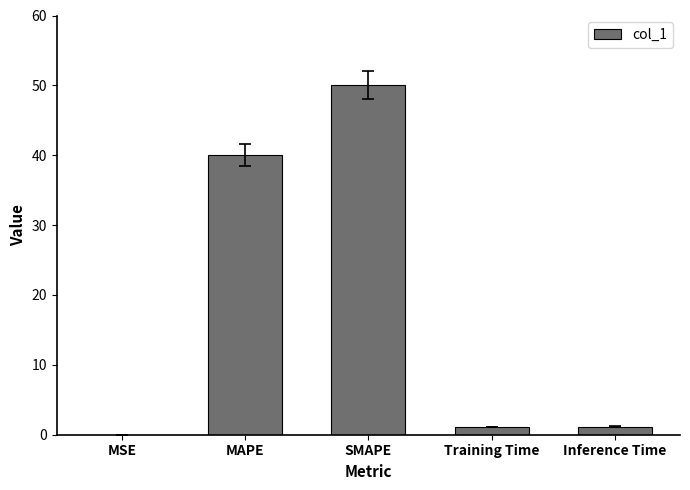

What is the change in value from MAPE to SMAPE?

+10.0